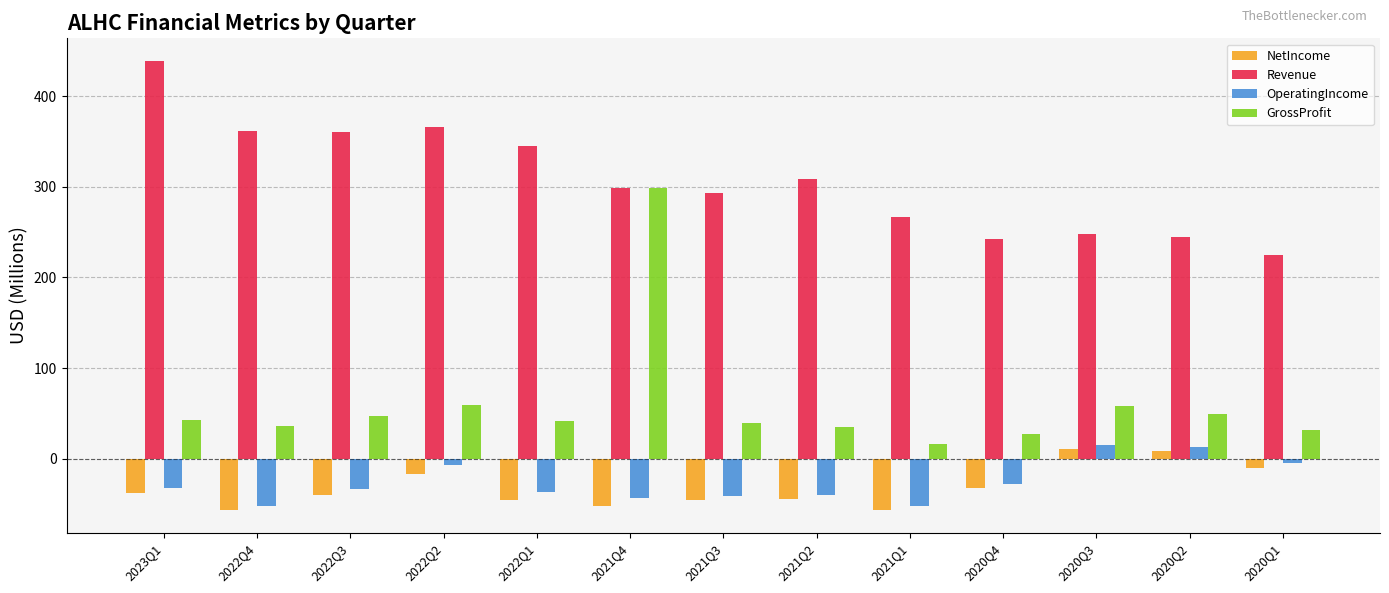

The NetIncome series shows -52.3 at 2021Q4. True or false?

True